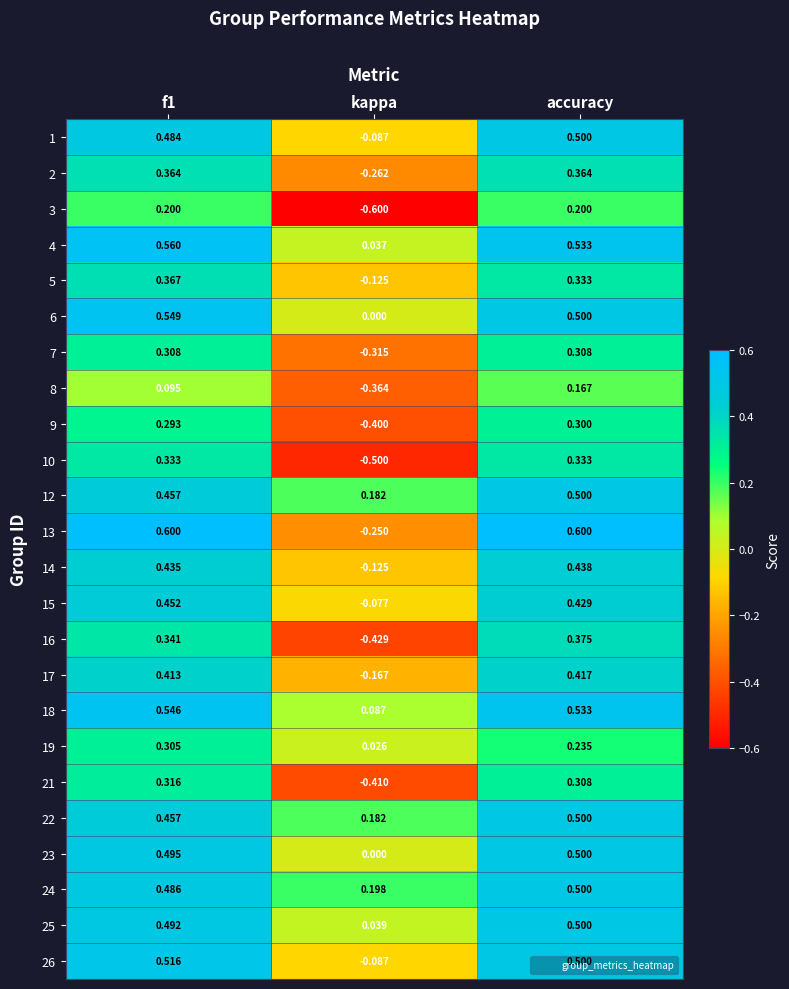

Is the value of 4 at accuracy greater than the value of 6 at accuracy?

Yes